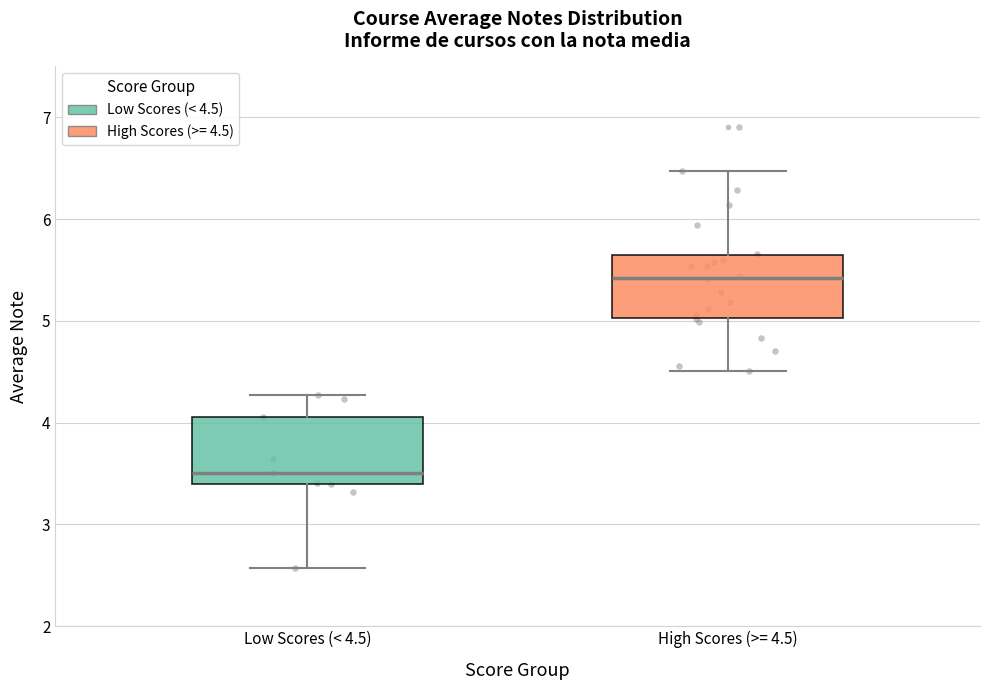

Which box's median line is the lowest?

Low Scores (< 4.5)